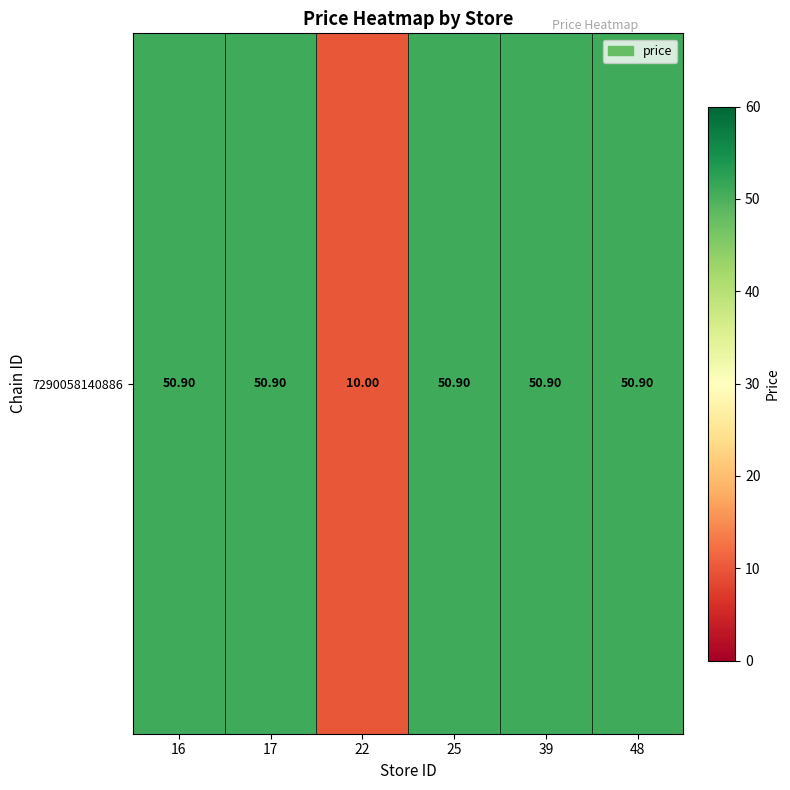

List the labels in order of value, smallest first.

22, 16, 17, 25, 39, 48